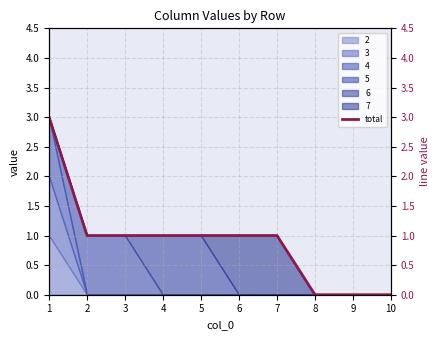

What is the average value?

1